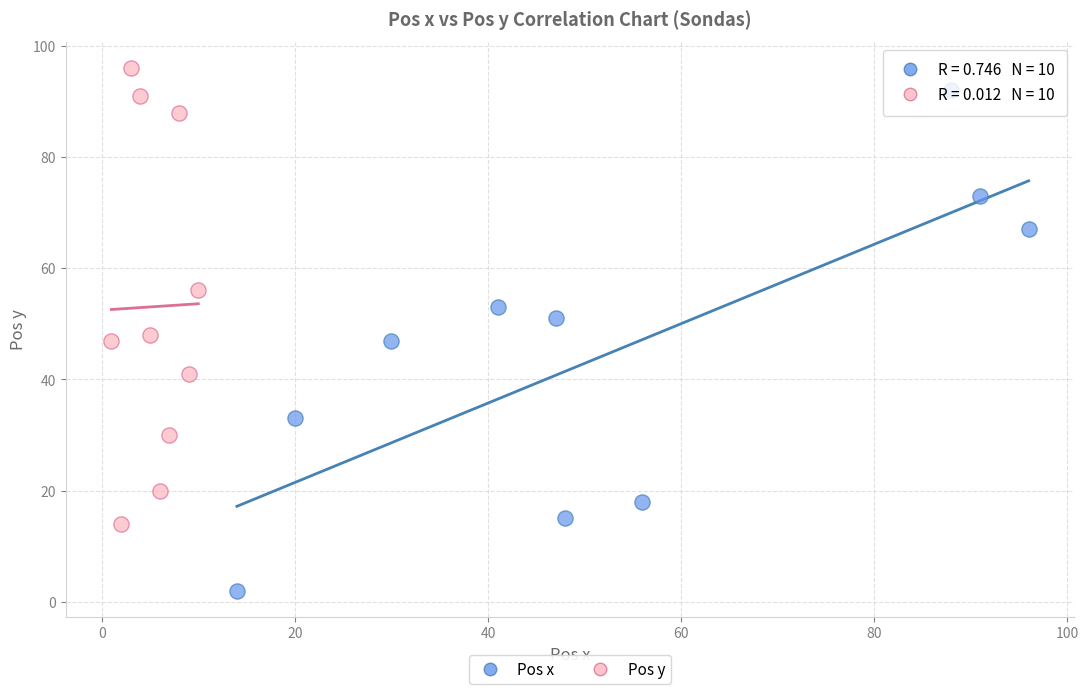

Which series reaches the maximum Y coordinate?

Pos y